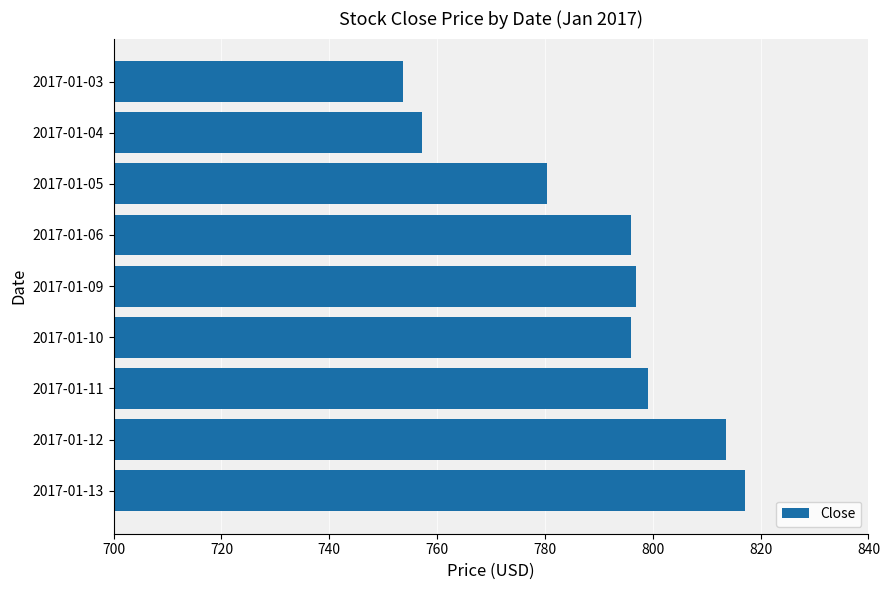

What is the sum of the values at 2017-01-11 and 2017-01-03?

1552.7